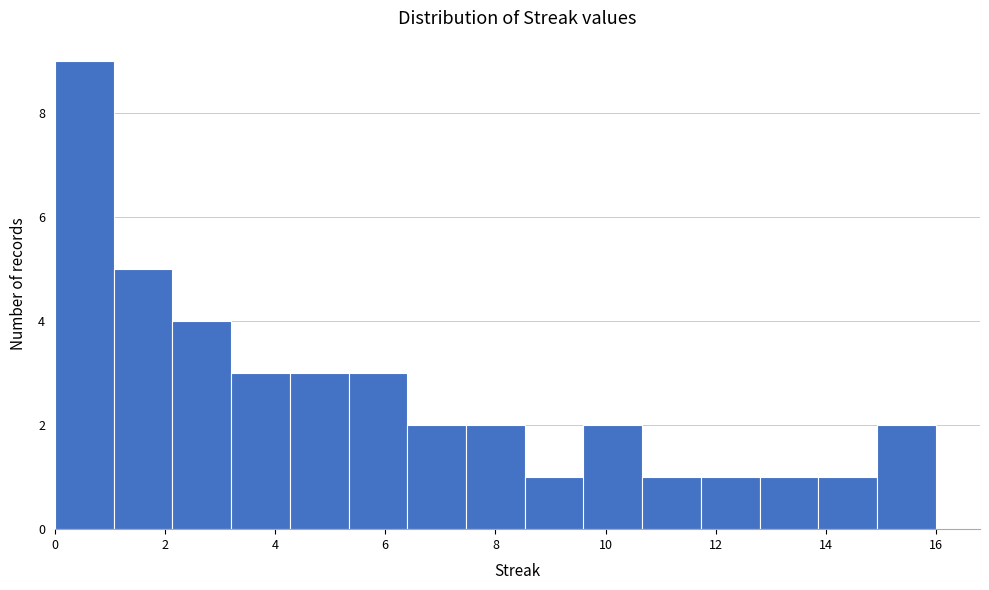

Reading left to right, list every bar in this chart as the range it spans on the x-axis followed by its height. Neither the bar edges nor the heights are printed on the chart, so give them approximately, as read against the axes.

0.0 to 1.0: 9
1.0 to 2.2: 5
2.2 to 3.2: 4
3.2 to 4.2: 3
4.2 to 5.4: 3
5.4 to 6.4: 3
6.4 to 7.4: 2
7.4 to 8.6: 2
8.6 to 9.6: 1
9.6 to 10.6: 2
10.6 to 11.8: 1
11.8 to 12.8: 1
12.8 to 13.8: 1
13.8 to 15.0: 1
15.0 to 16.0: 2